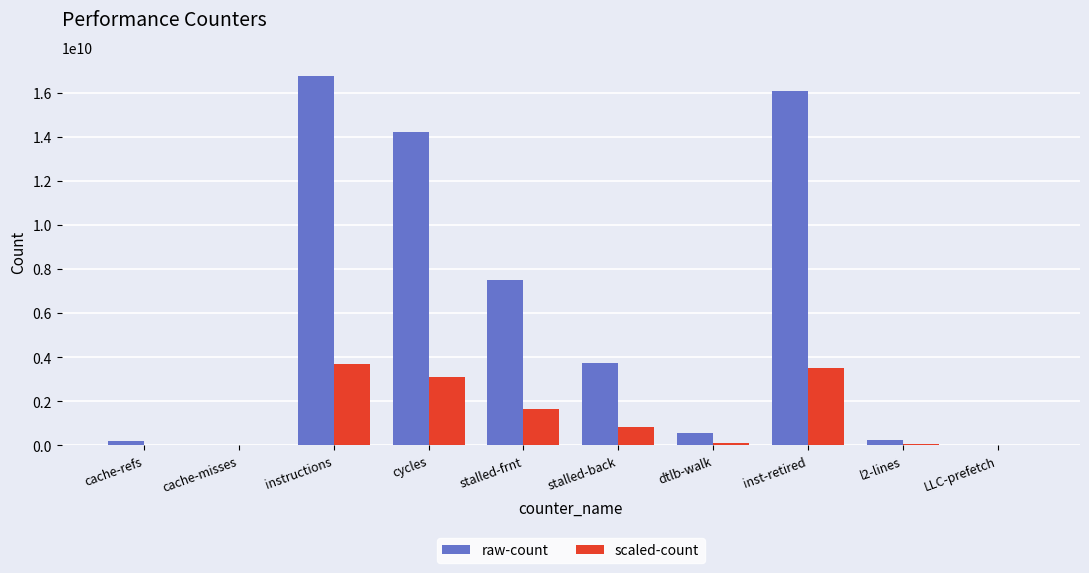

Which series has the largest range (max minus min)?

raw-count